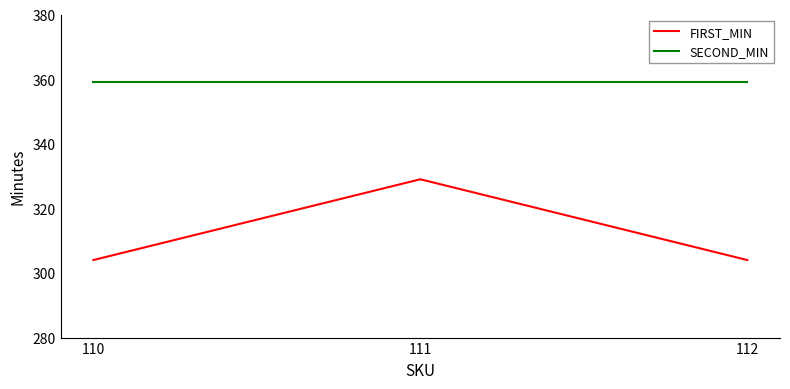

Rank the series at 110 from highest to lowest value.

SECOND_MIN, FIRST_MIN